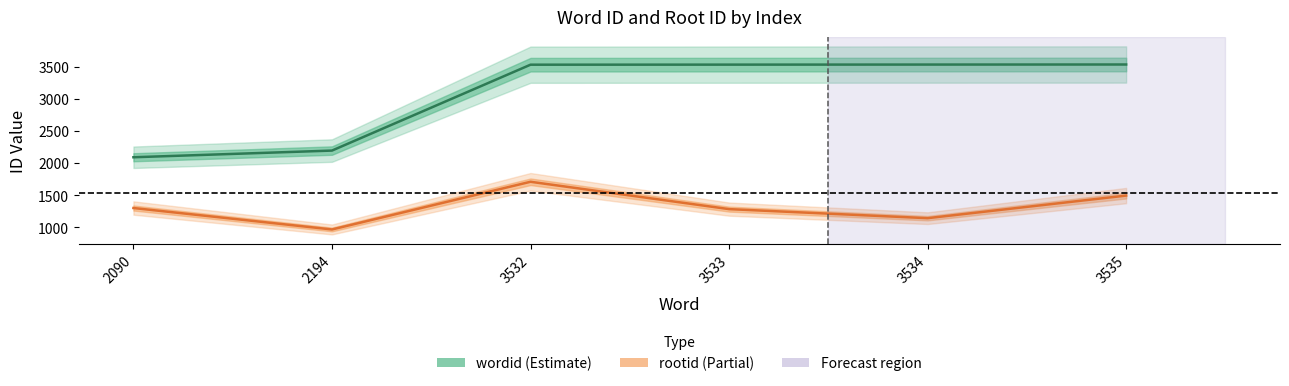

The wordid series shows 3534 at 3534. True or false?

True